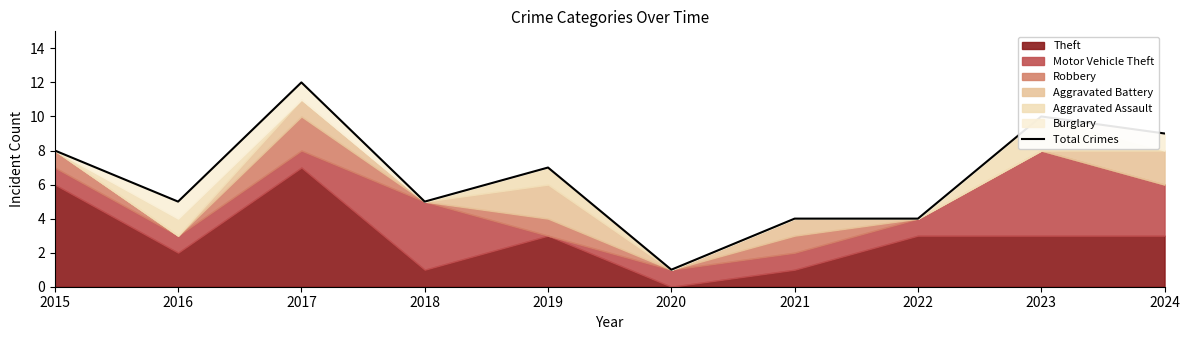

Reading left to right, transcribe all the data shown in this chart.

2015=8	2016=5	2017=12	2018=5	2019=7	2020=1	2021=4	2022=4	2023=10	2024=9